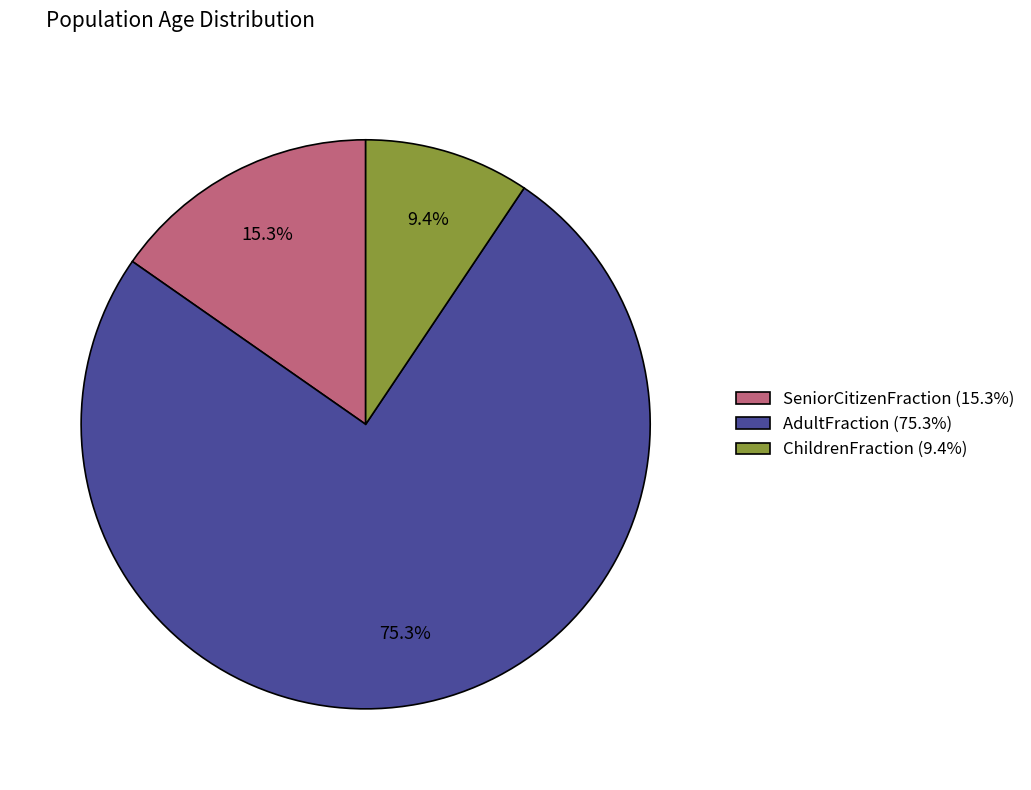

Combined, what portion of the pie is SeniorCitizenFraction and ChildrenFraction?

24.7%